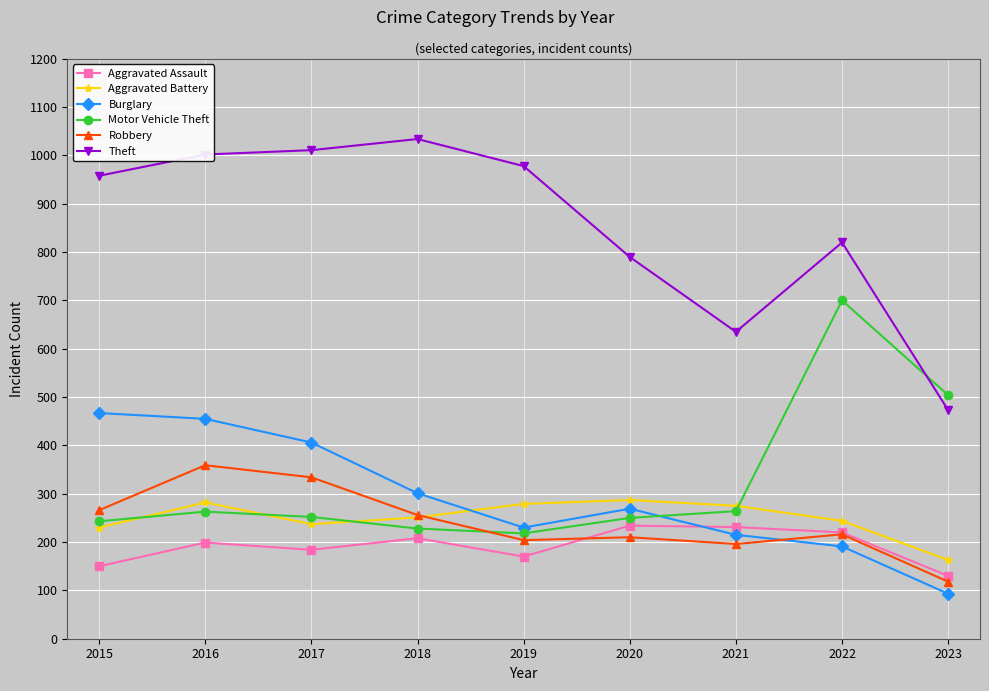

In Robbery, how many points are lower than both neighbors (excluding endpoints)?

2